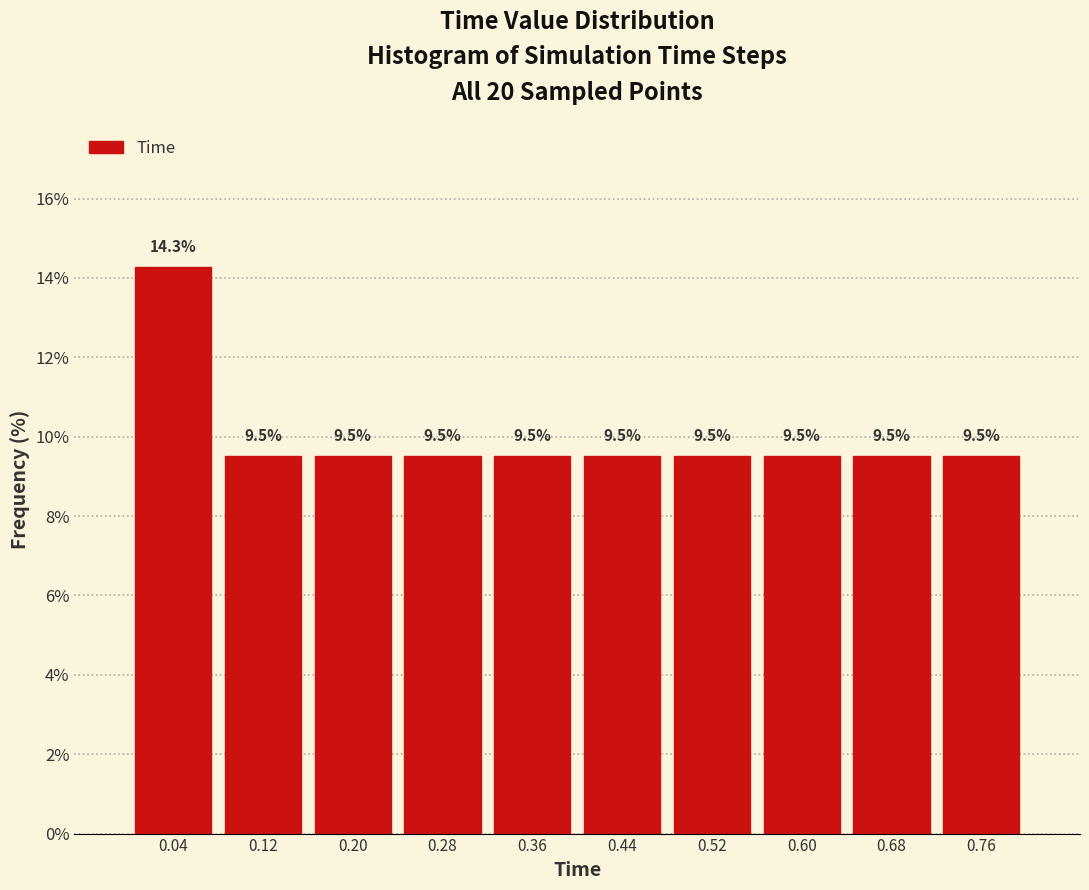

Reading left to right, list every bar in this chart as the range it spans on the x-axis followed by its height.

0.00 to 0.08: 14.3
0.08 to 0.16: 9.5
0.16 to 0.24: 9.5
0.24 to 0.32: 9.5
0.32 to 0.40: 9.5
0.40 to 0.48: 9.5
0.48 to 0.56: 9.5
0.56 to 0.64: 9.5
0.64 to 0.72: 9.5
0.72 to 0.80: 9.5